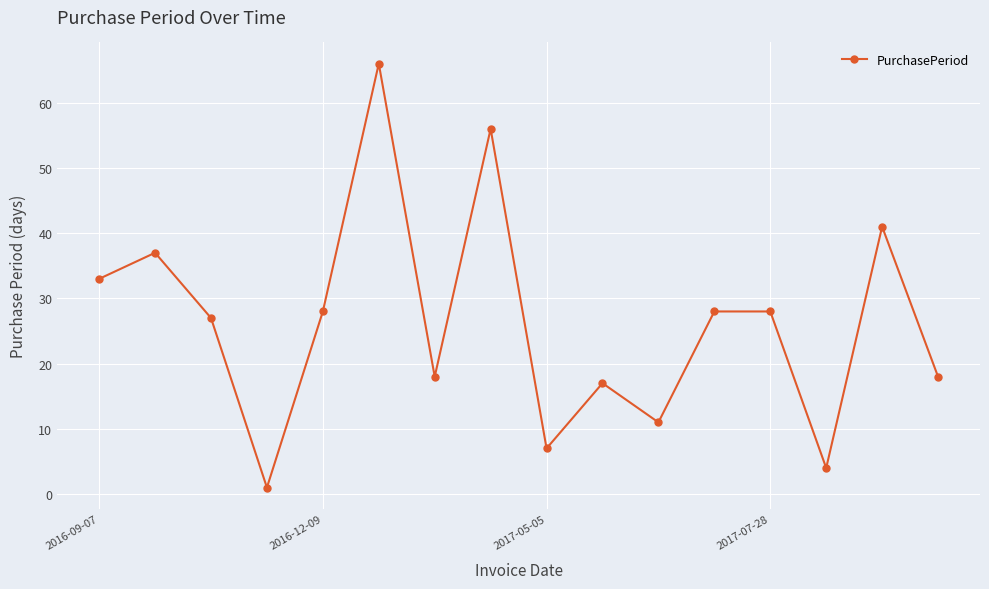

Count the number of categories in the chart.

16